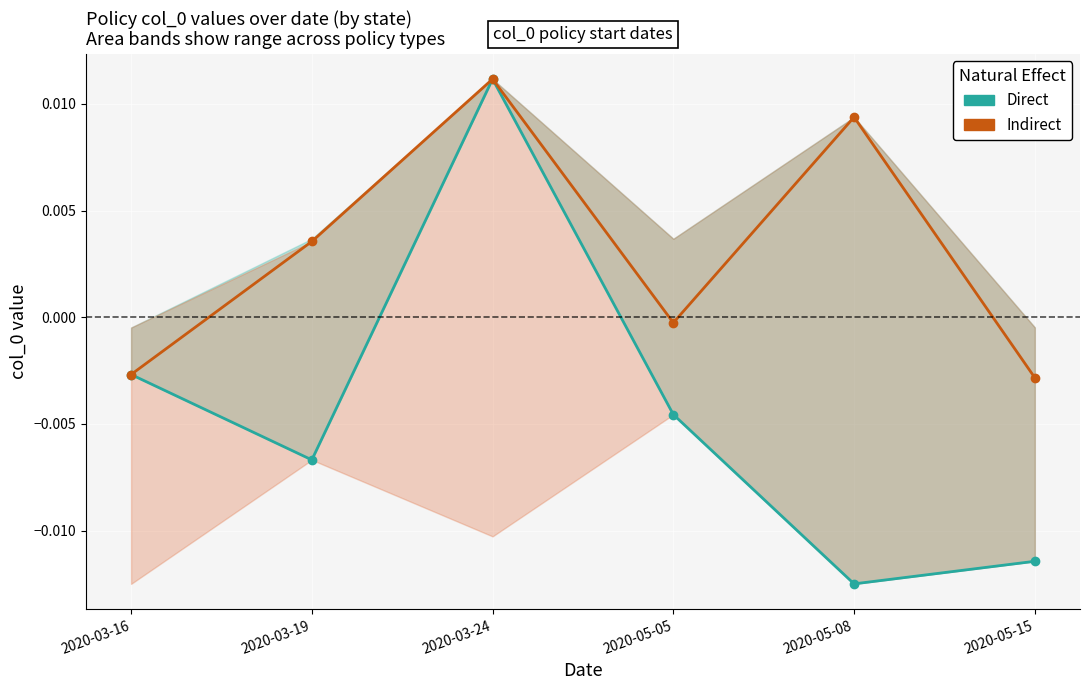

True or false: Indirect and Direct intersect in this chart.

False